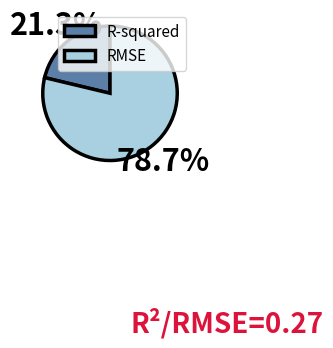

What percentage is the RMSE slice, to the nearest percent?

79%